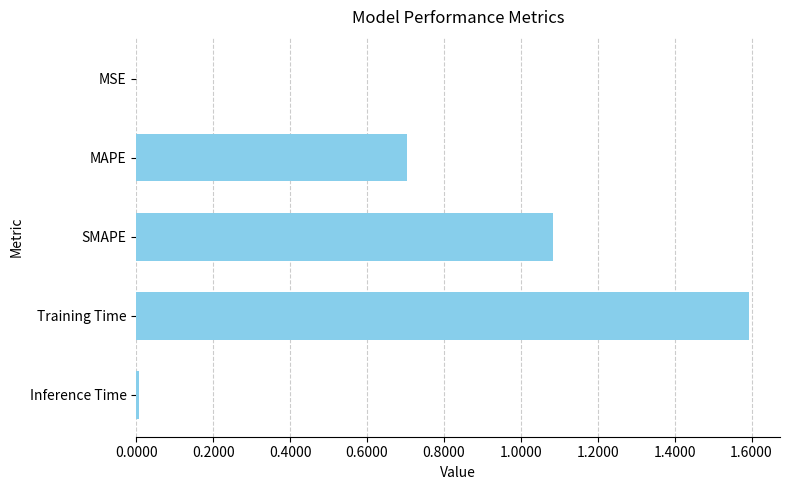

True or false: the data shows 0.2 at MAPE.

False